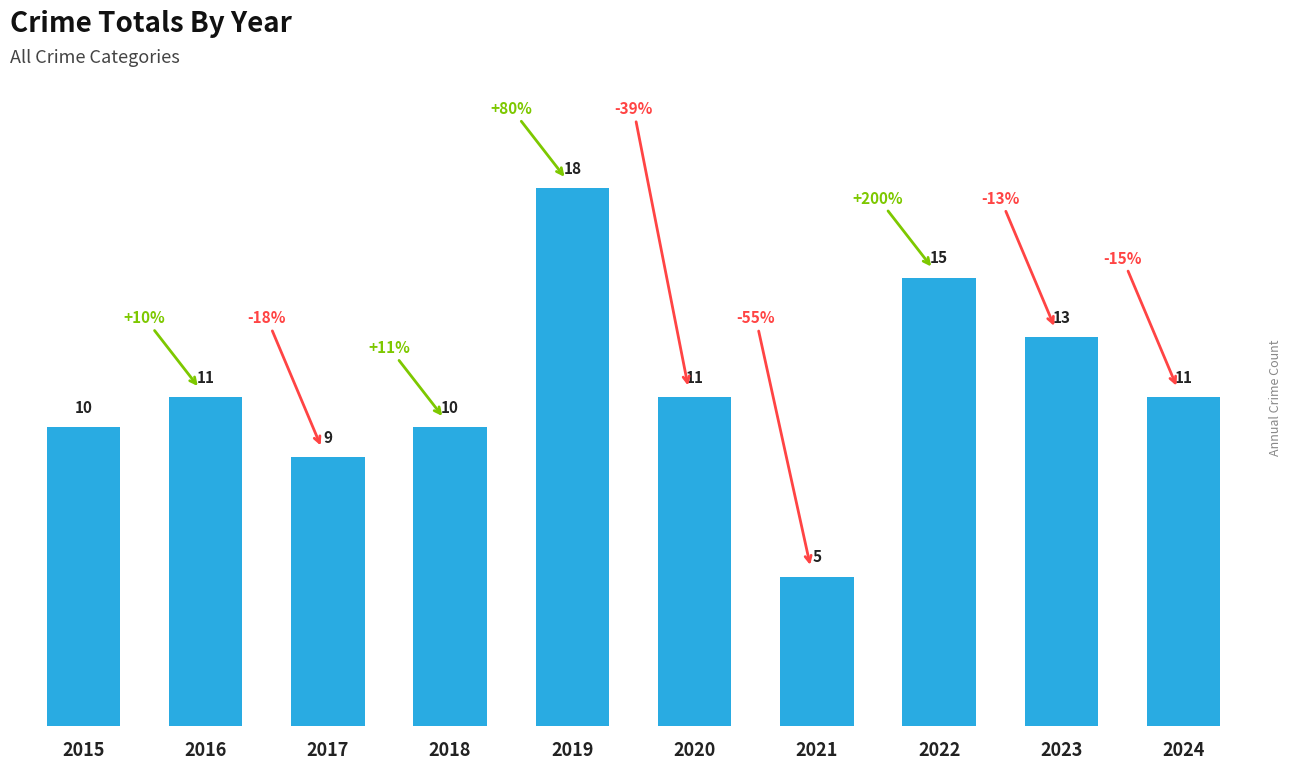

Reading left to right, list all the values displayed in this chart.

2015=10	2016=11	2017=9	2018=10	2019=18	2020=11	2021=5	2022=15	2023=13	2024=11